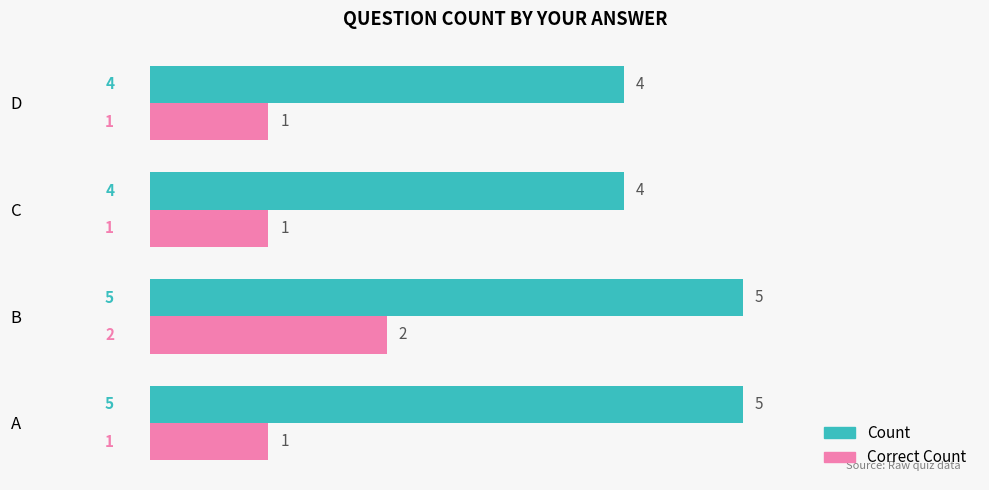

What are all the series names shown in the legend?

Count, Correct Count